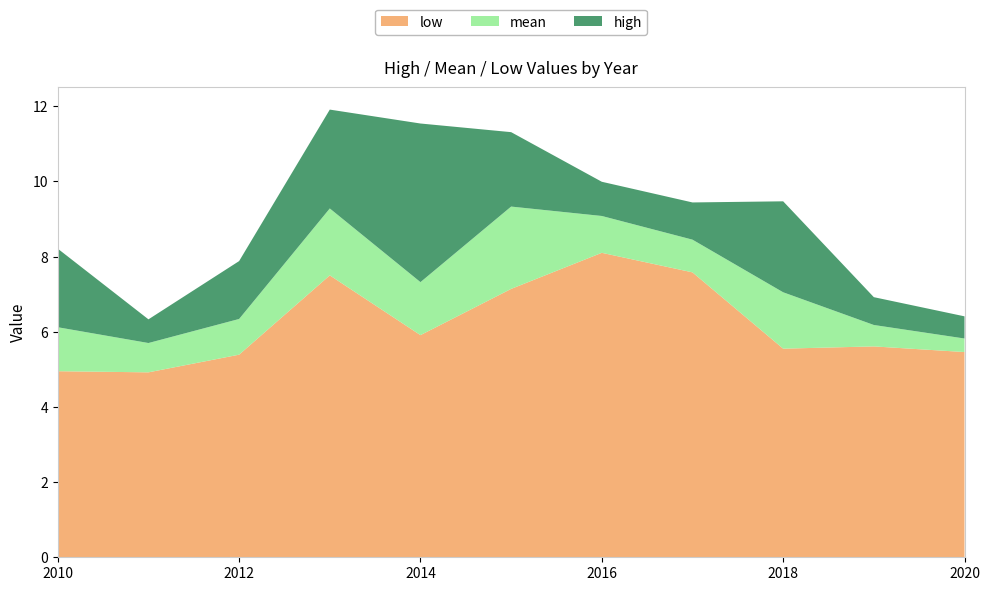

Reading left to right, transcribe all the data shown in this chart.

low: 5.0	4.9	5.4	7.5	5.9	7.1	8.1	7.6	5.5	5.6	5.5
mean: 6.1	5.7	6.3	9.3	7.3	9.3	9.1	8.4	7.0	6.2	5.8
high: 8.2	6.3	7.9	11.9	11.5	11.3	10.0	9.4	9.5	6.9	6.4